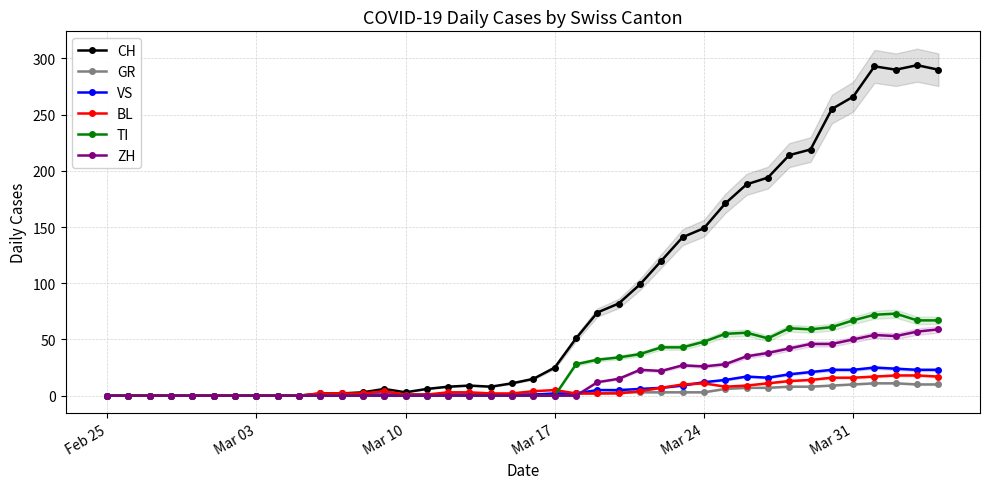

Does the chart have visible grid lines?

Yes